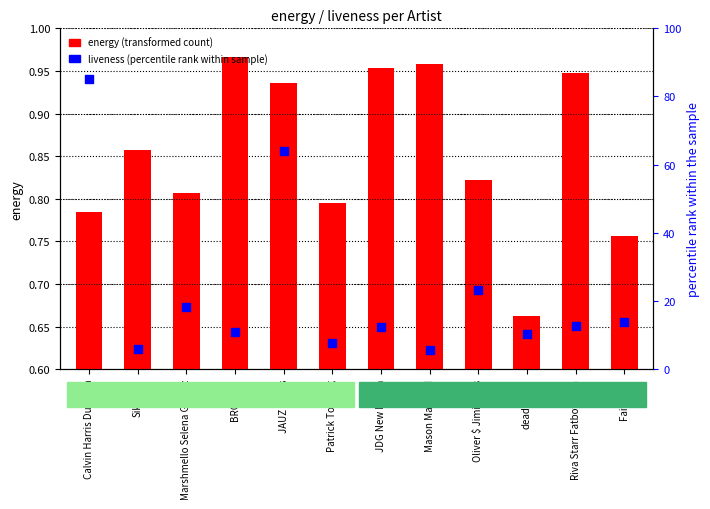

Which series has the largest total across all categories?

liveness (percentile rank within sample)